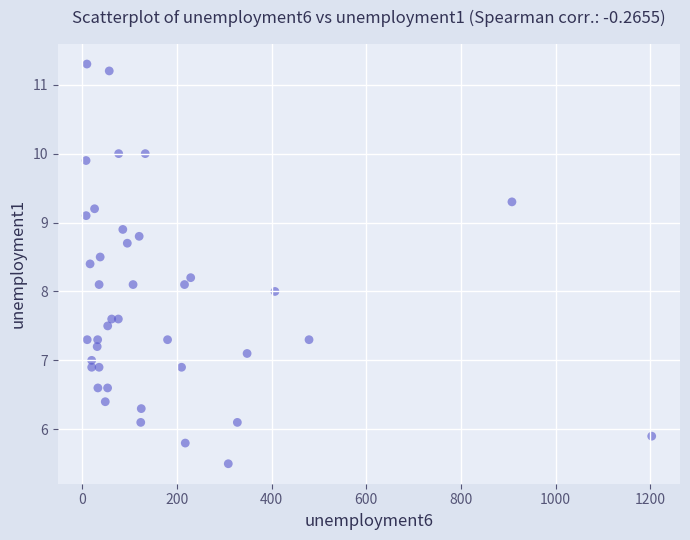

What is the range of Y values (max minus min)?

5.8